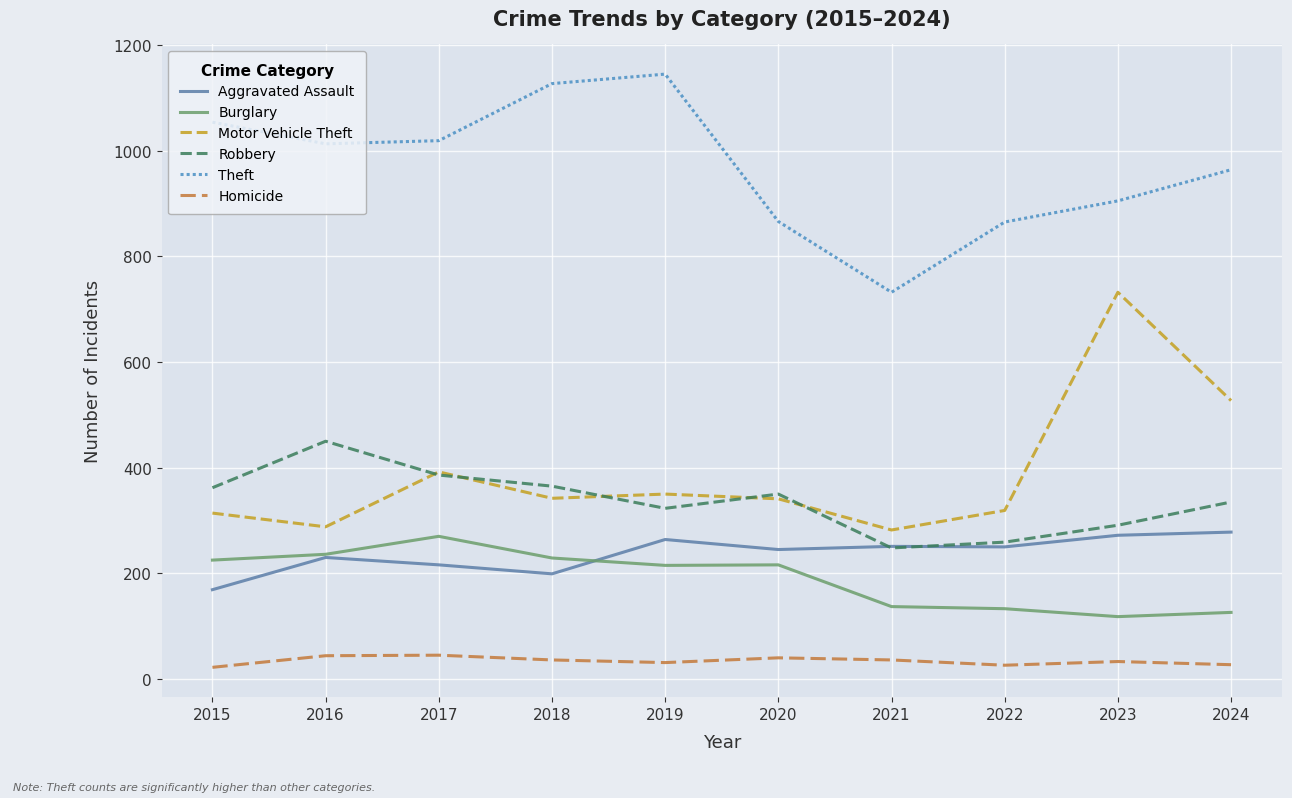

True or false: Theft and Homicide cross at least once.

False